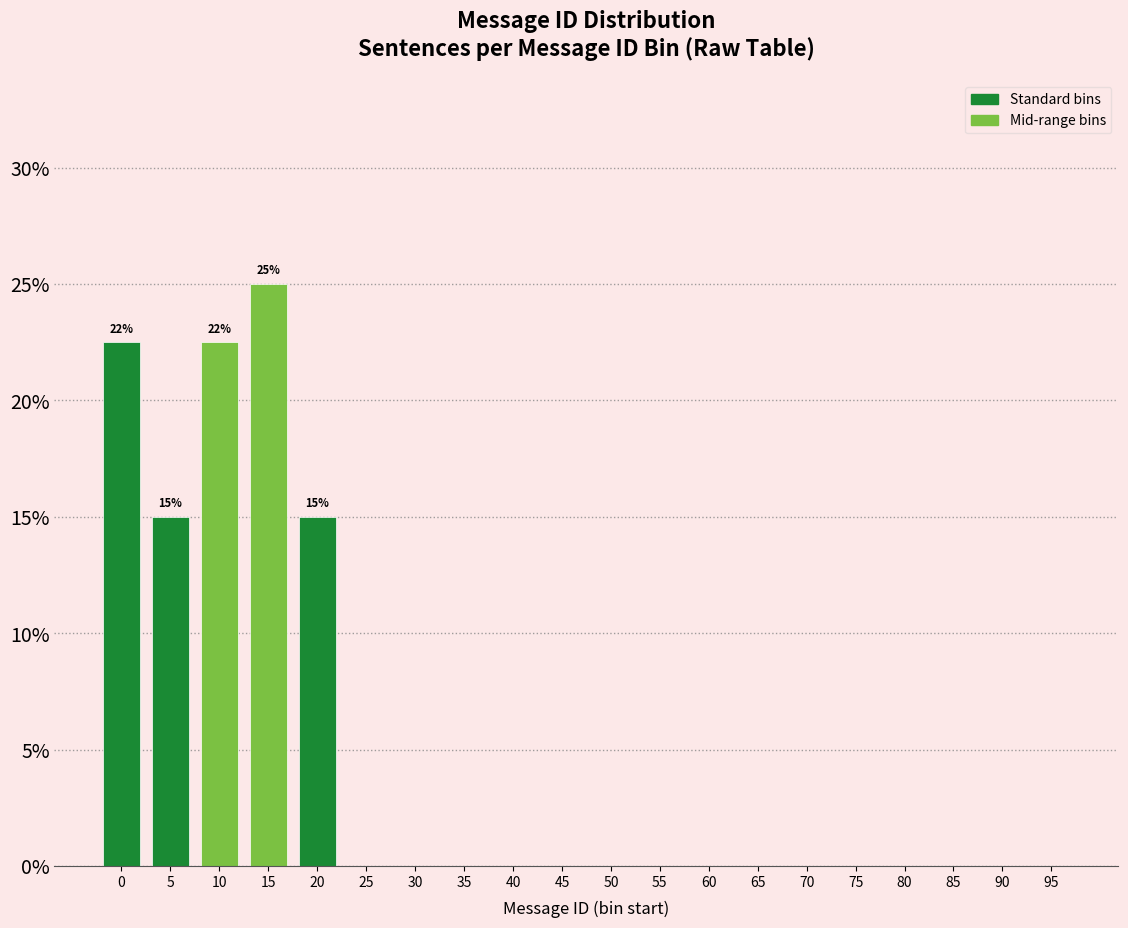

Reading left to right, transcribe all the data shown in this chart.

0=22.5	5=15.0	10=22.5	15=25.0	20=15.0	25=0.0	30=0.0	35=0.0	40=0.0	45=0.0	50=0.0	55=0.0	60=0.0	65=0.0	70=0.0	75=0.0	80=0.0	85=0.0	90=0.0	95=0.0